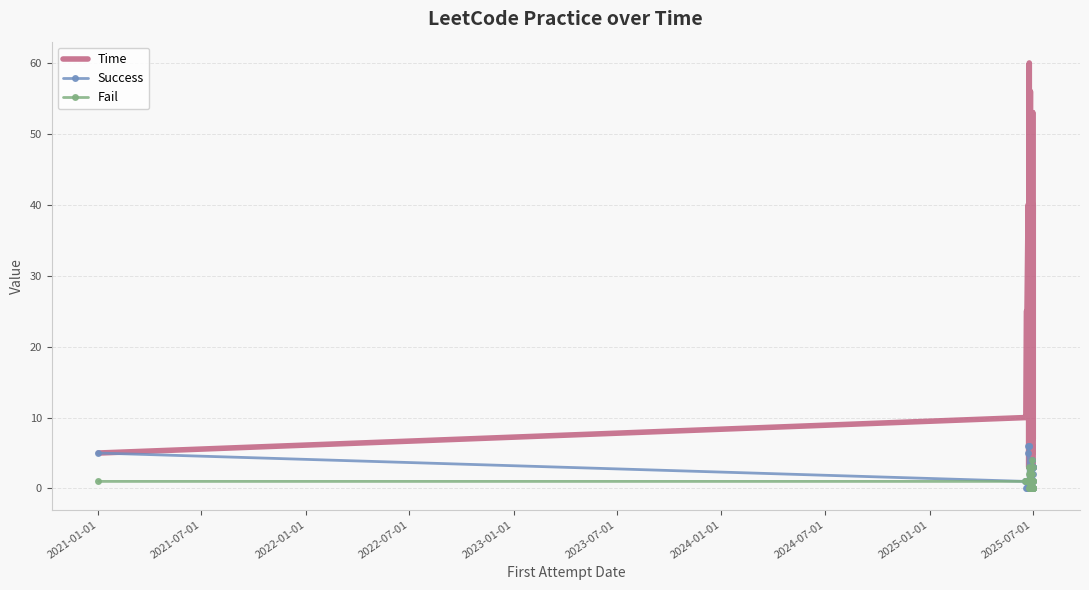

What is the label of the 5th point from the left?

2023-01-01